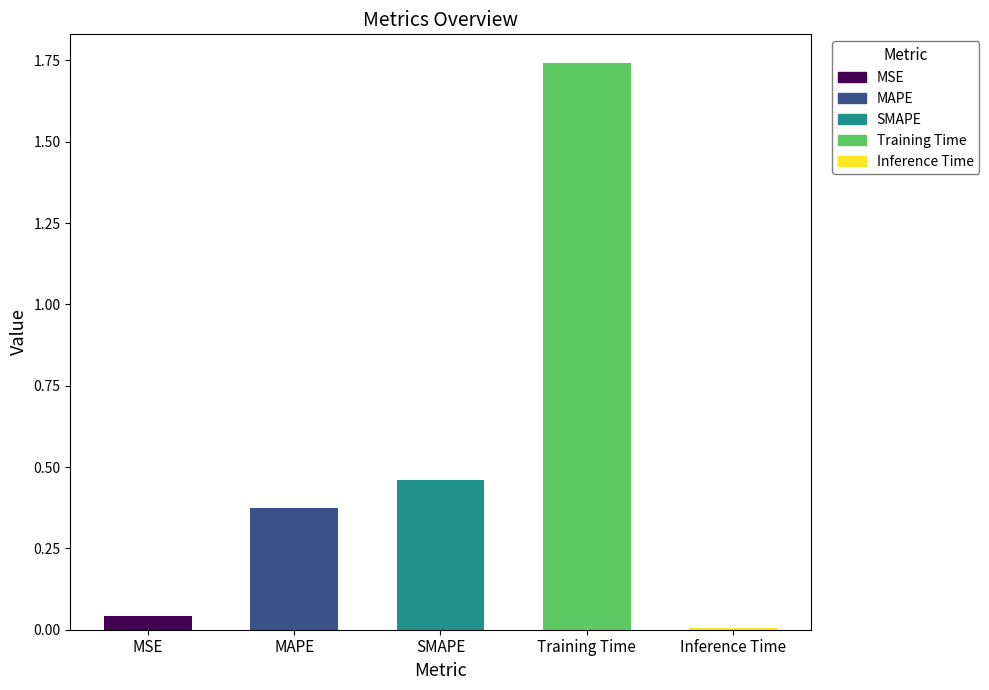

Which has a higher value, MSE or MAPE?

MAPE